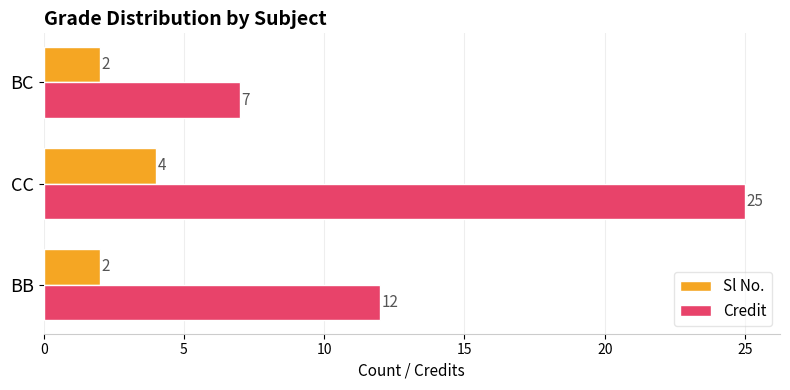

Which series has the largest total across all categories?

Credit